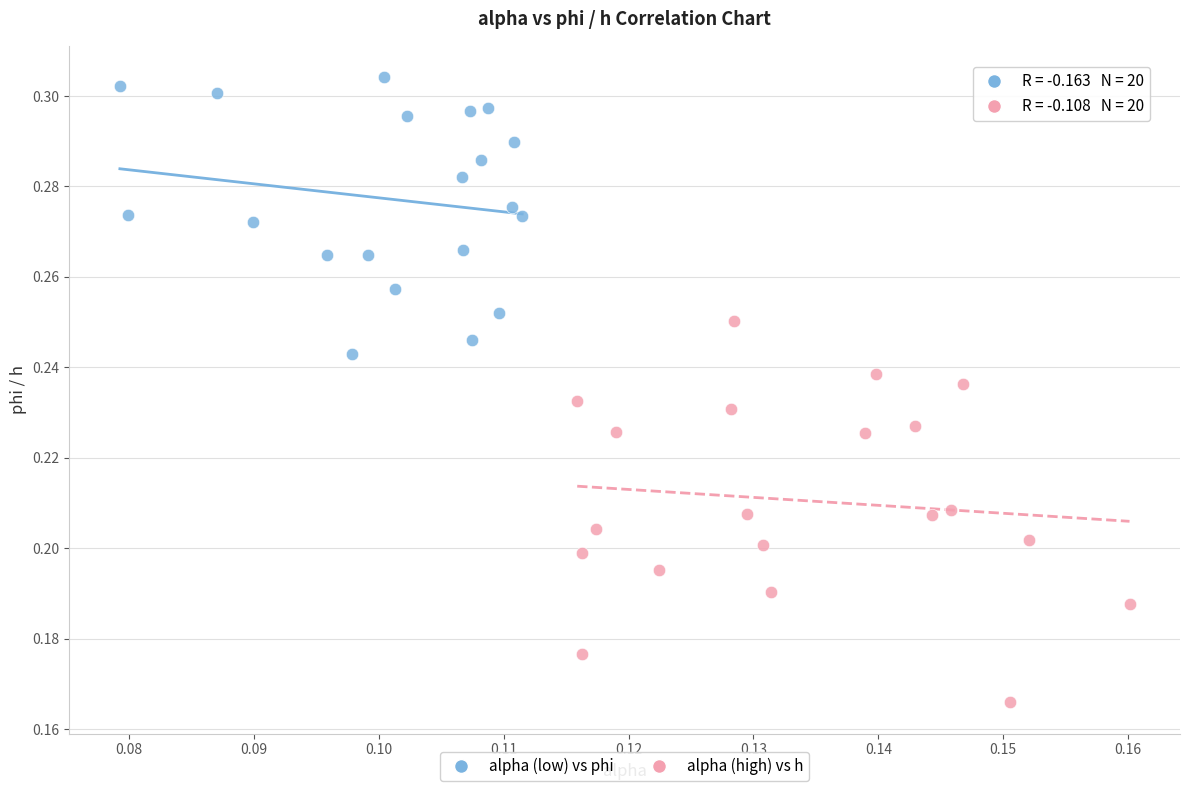

Which series contains the highest Y value?

alpha (low) vs phi